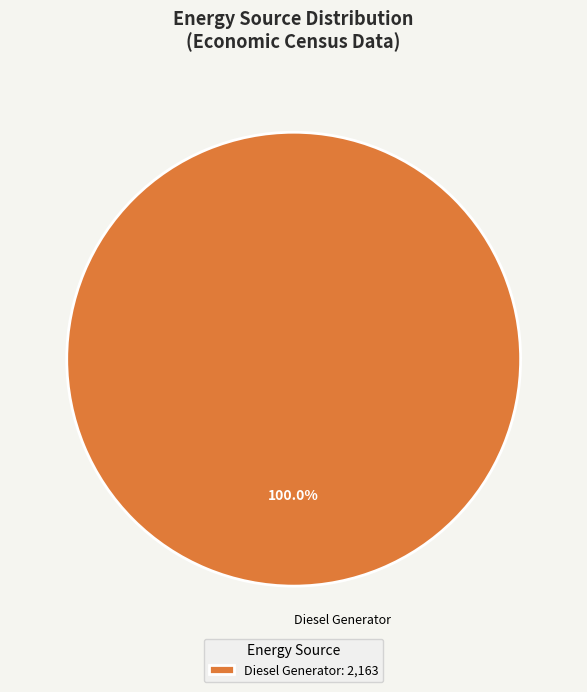

Is there any slice that represents more than half of the pie?

Yes